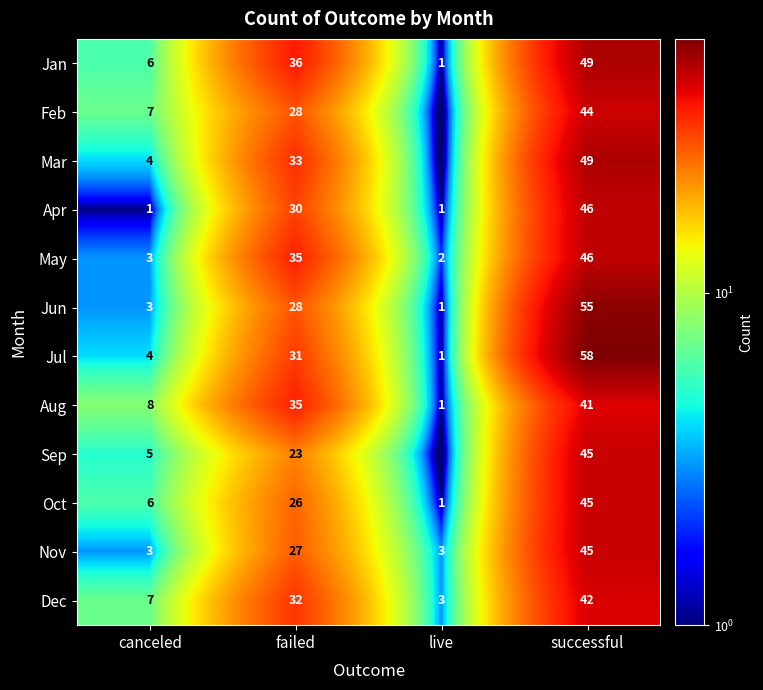

What is the maximum value for Dec?

42